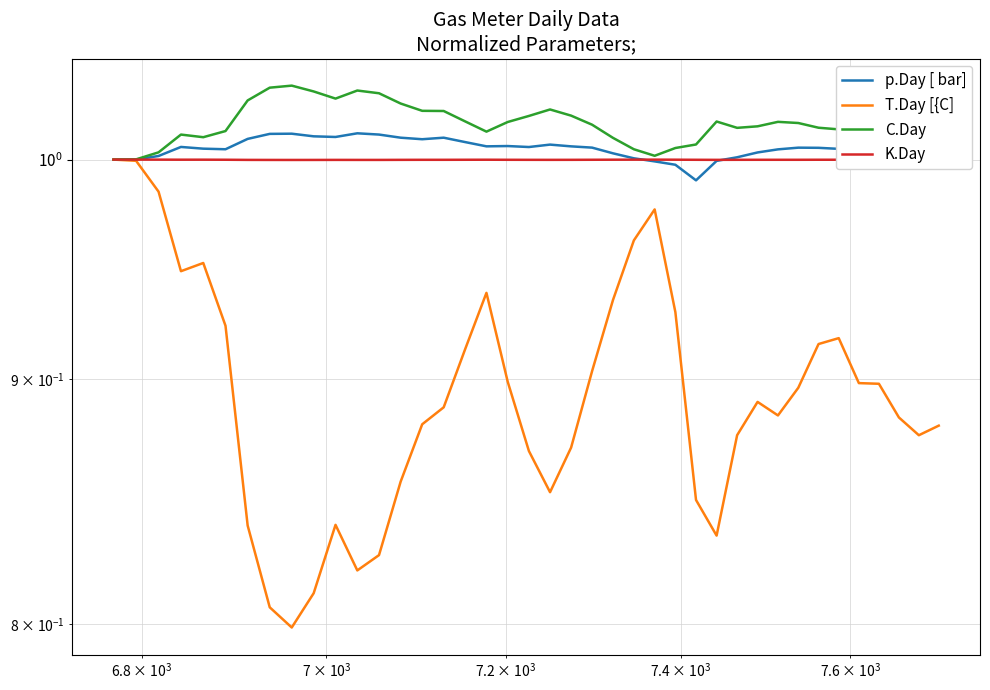

What is the maximum value for p.Day [ bar]?

1.0